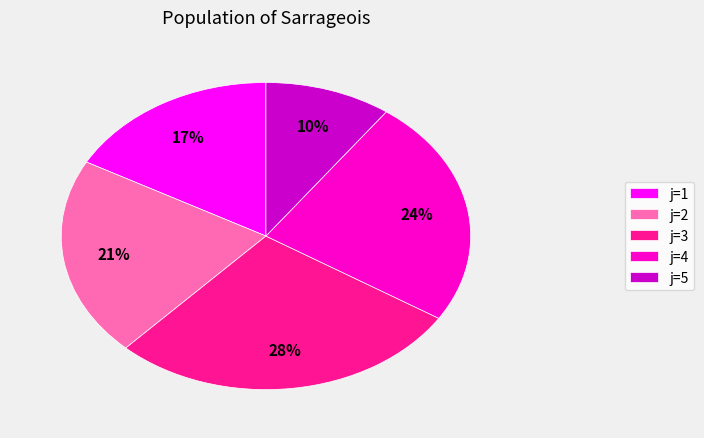

True or false: j=1 accounts for 6% of the total.

False